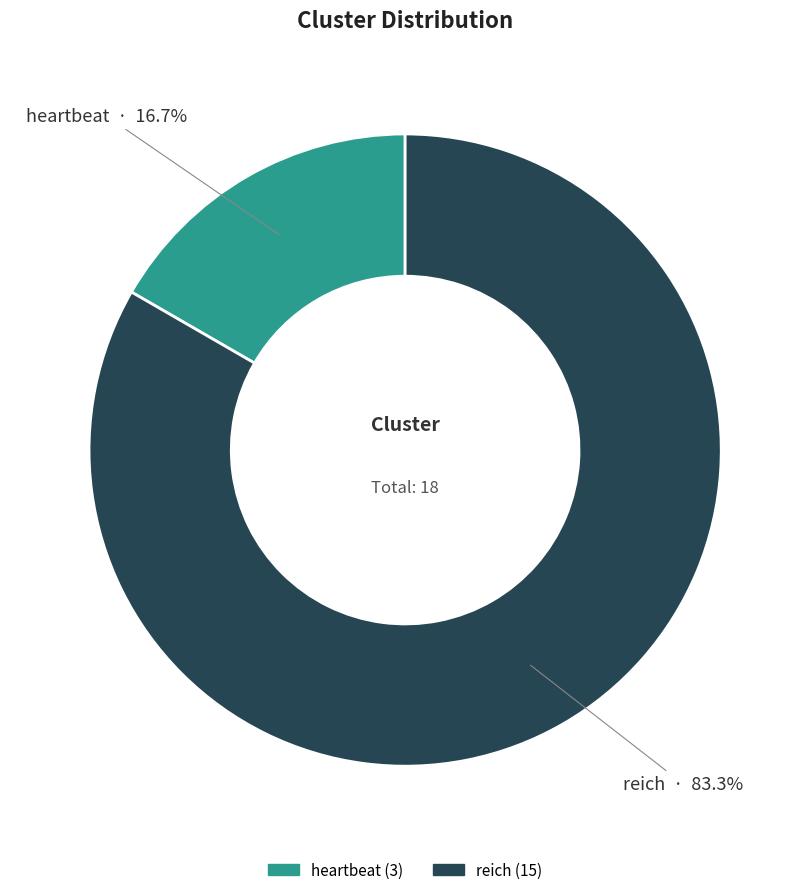

How many slices are in this pie chart?

2